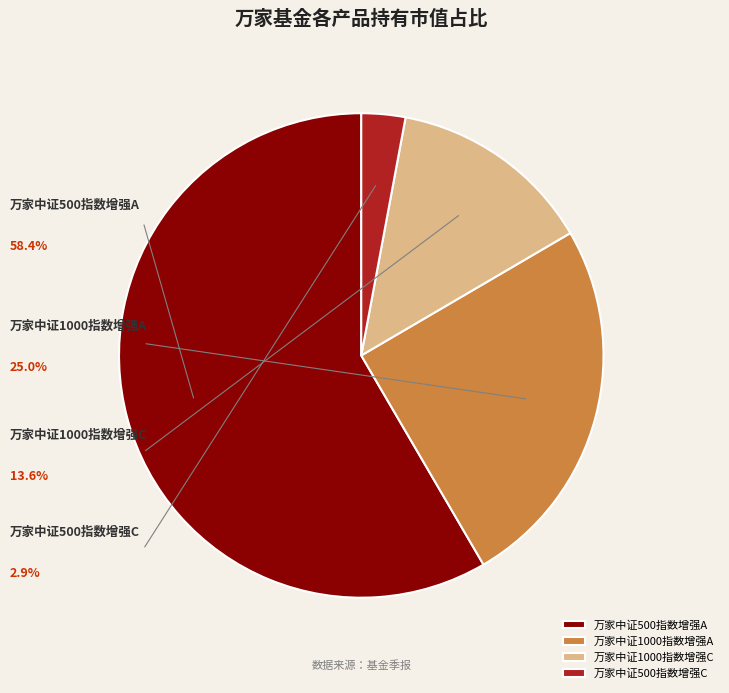

Is it true that 万家中证1000指数增强C is 14% of the pie?

True